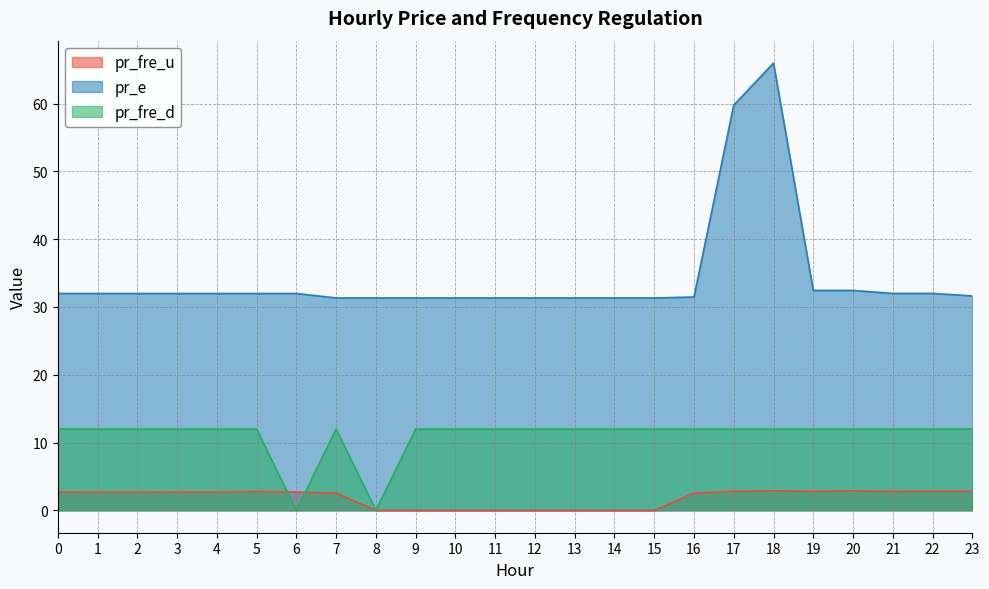

What is the value of the pr_fre_u point at the 7th from the left?

2.7